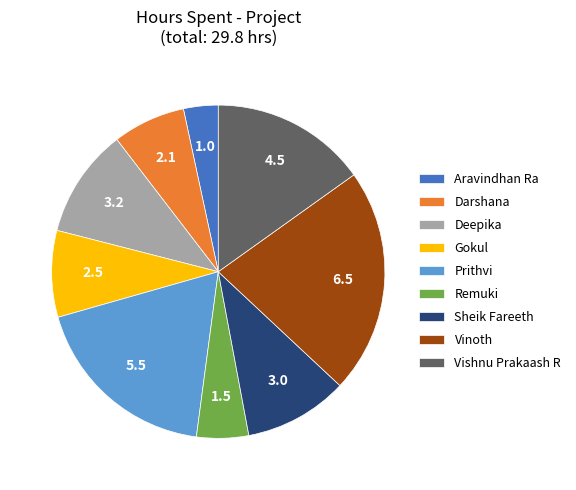

Which category has the smallest portion of the pie?

Aravindhan Ra